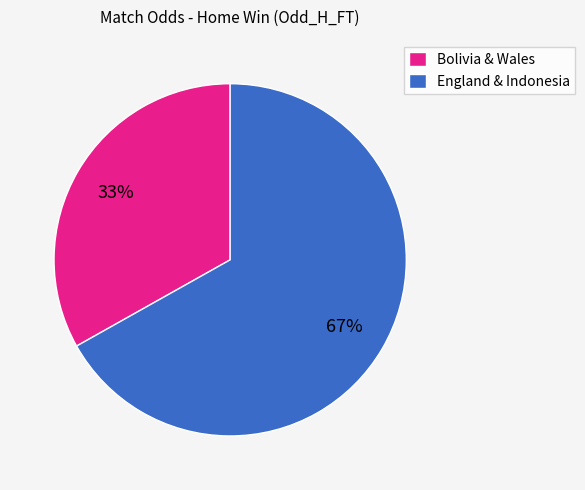

To the nearest percent, what percentage of the pie is England & Indonesia?

67%